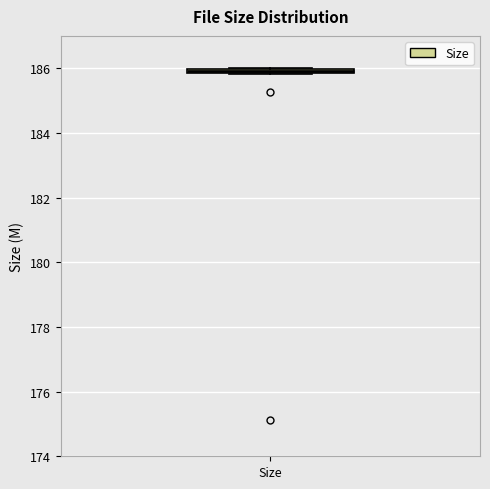

Where is the upper edge of the box for Size on the y-axis? The values are not printed on the chart, so give them approximately, as read against the axis.

186.0